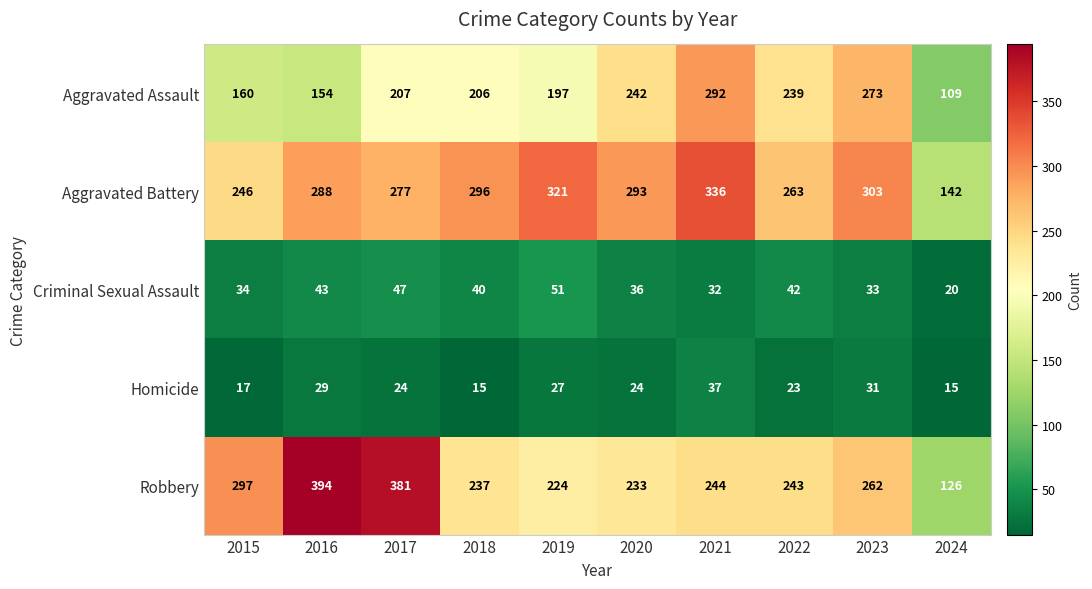

Count the number of data series in this chart.

5